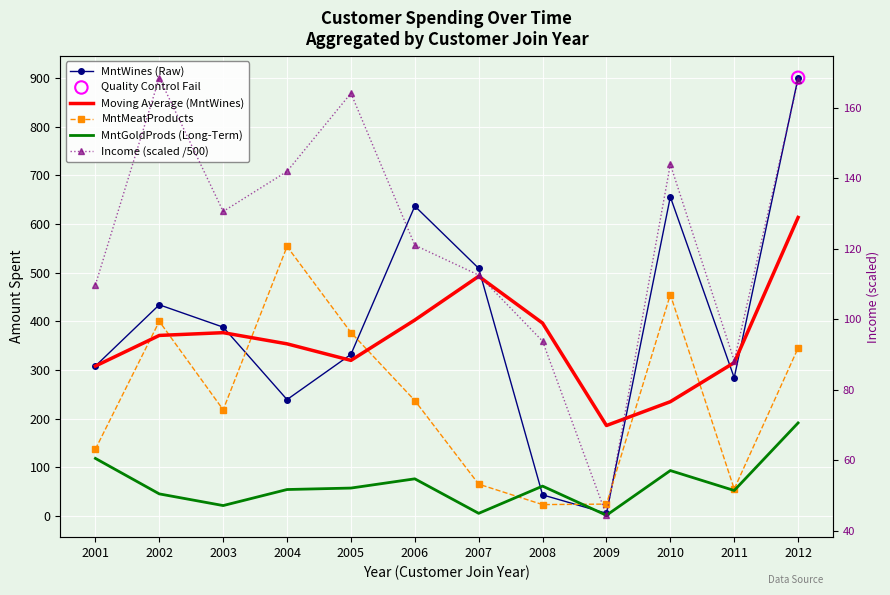

At which category is the sum across all series the highest?

2012